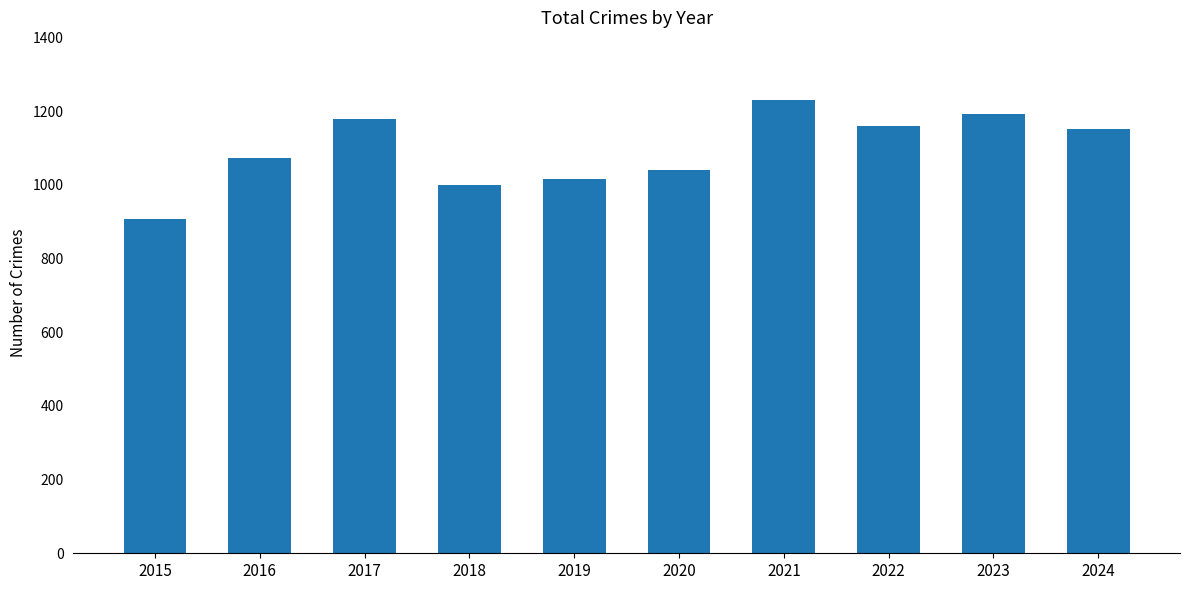

The chart shows a value of 908 at 2015. True or false?

True